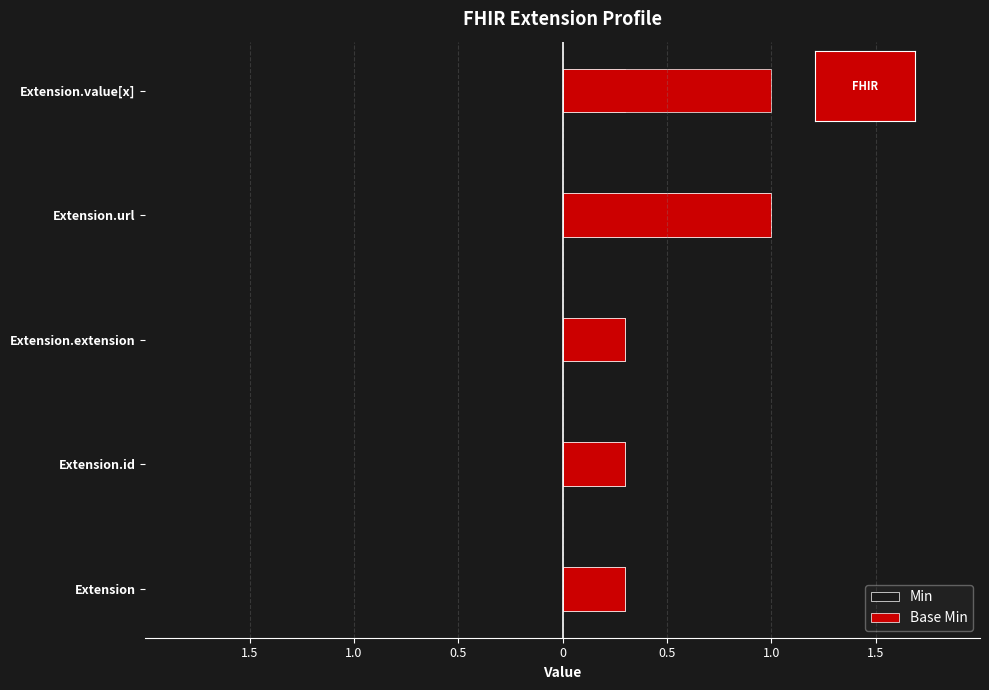

What is the sum of all Base Min values?

2.9